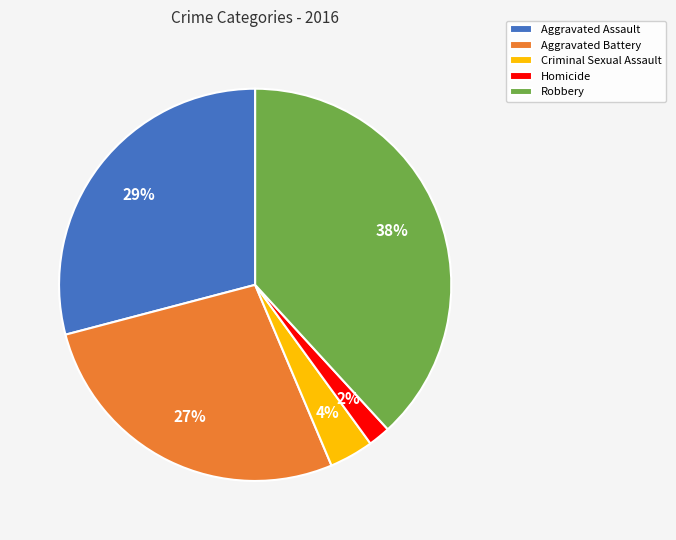

Between Homicide and Aggravated Assault, which is larger?

Aggravated Assault